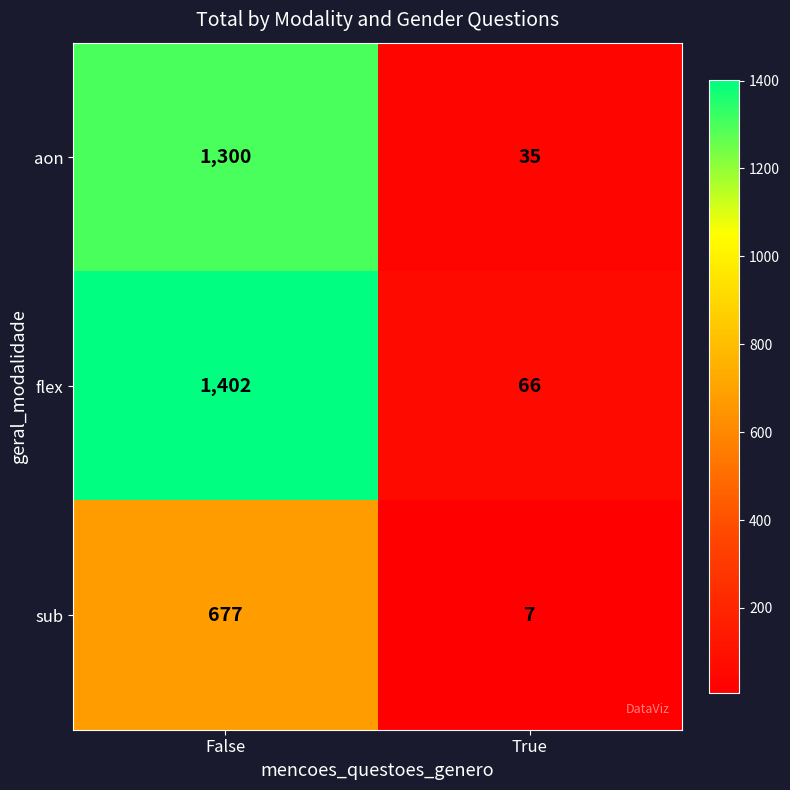

What is the sum of all flex values?

1468